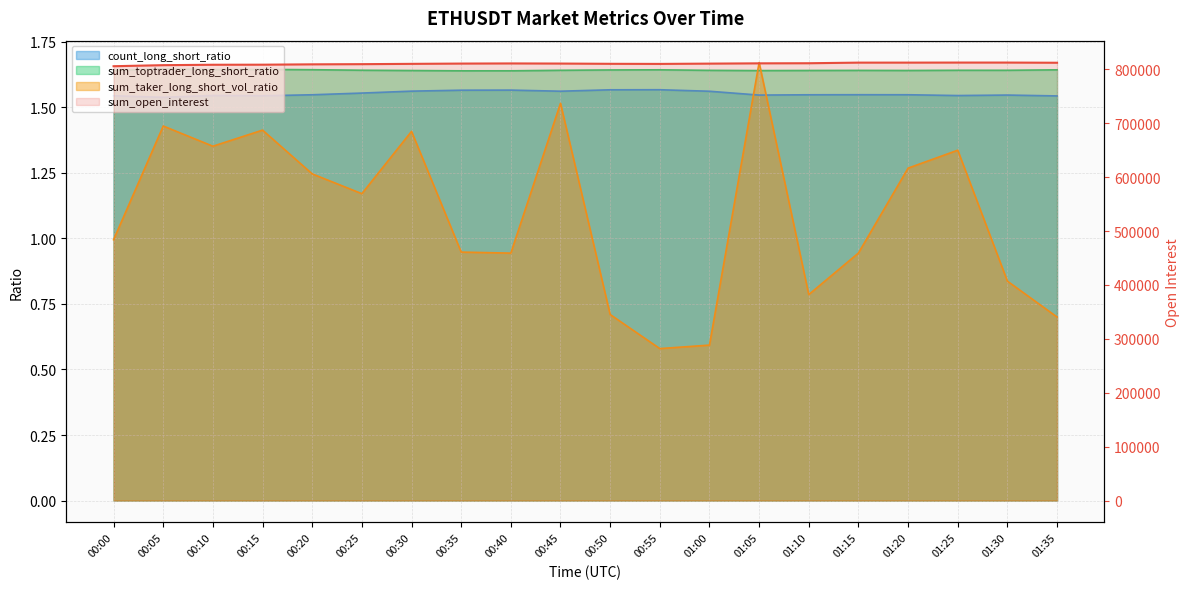

Which has a higher value, 00:15 or 01:05?

01:05